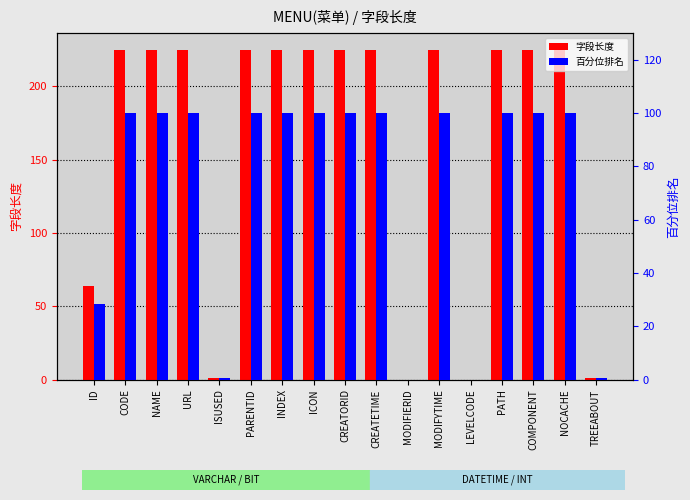

How many positive values does the 字段长度 series have?

15